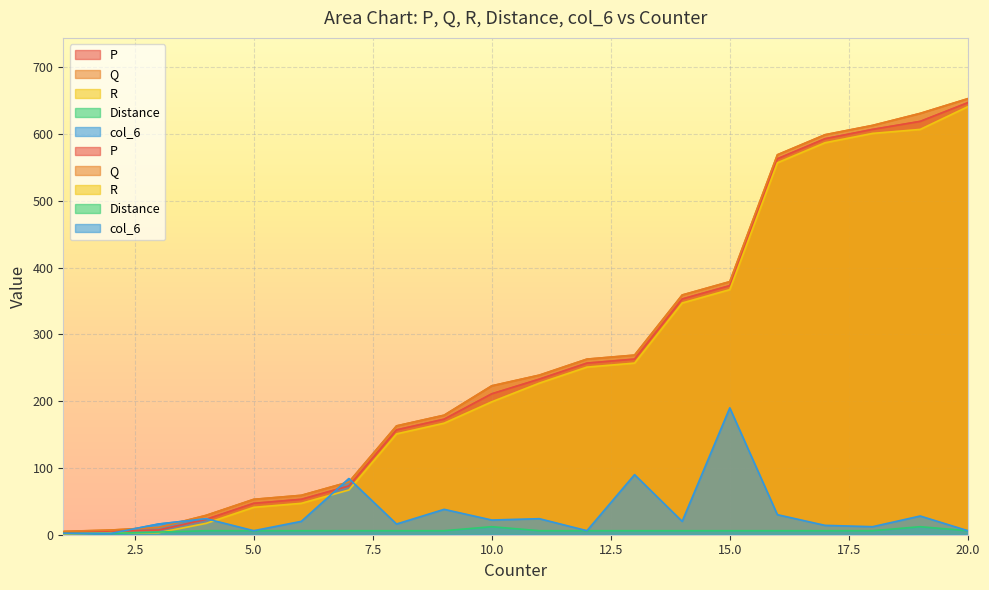

How many times do R and Distance cross each other?

3